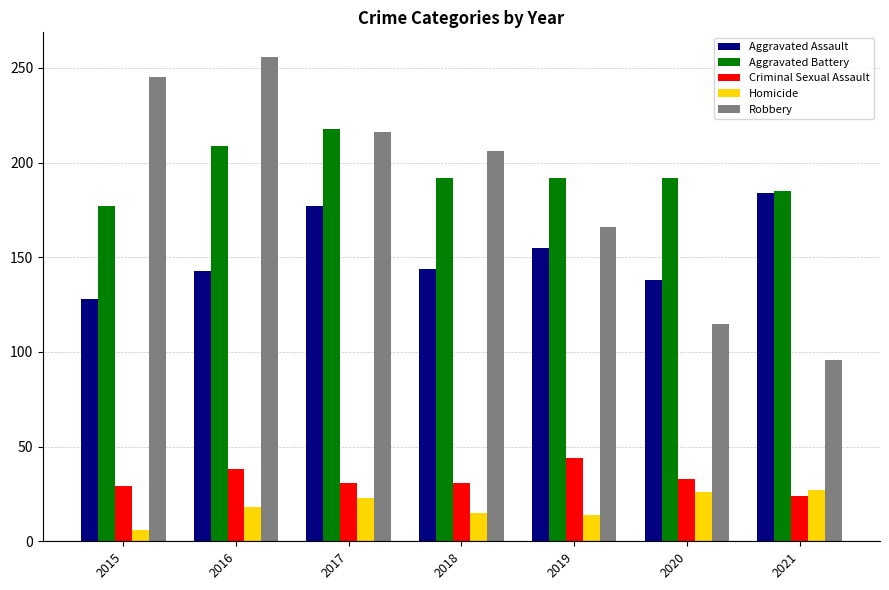

Is it true that Robbery equals 256 at 2016?

True